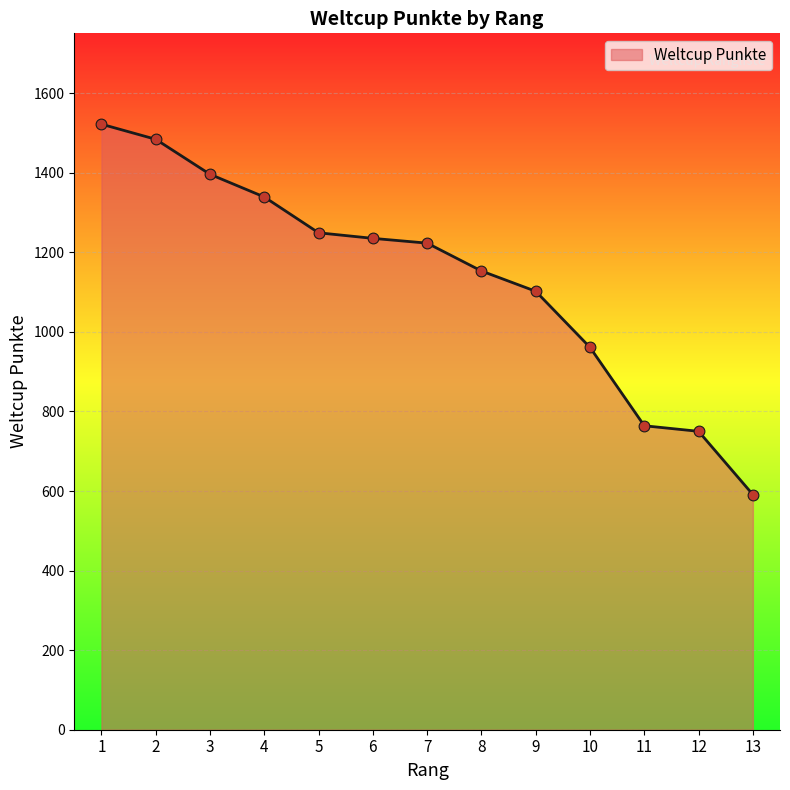

What is the change in value from 5 to 10?

-288